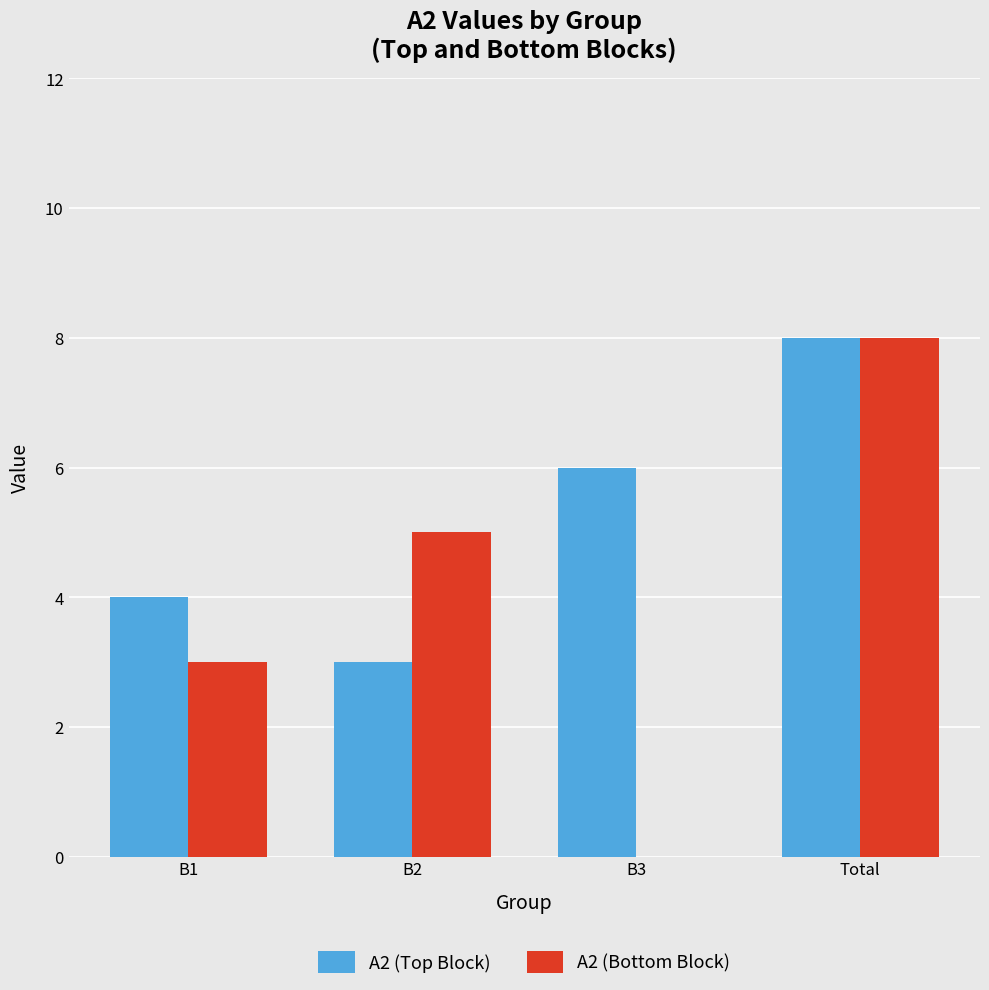

Are the bars grouped side by side (vs. stacked)?

Yes